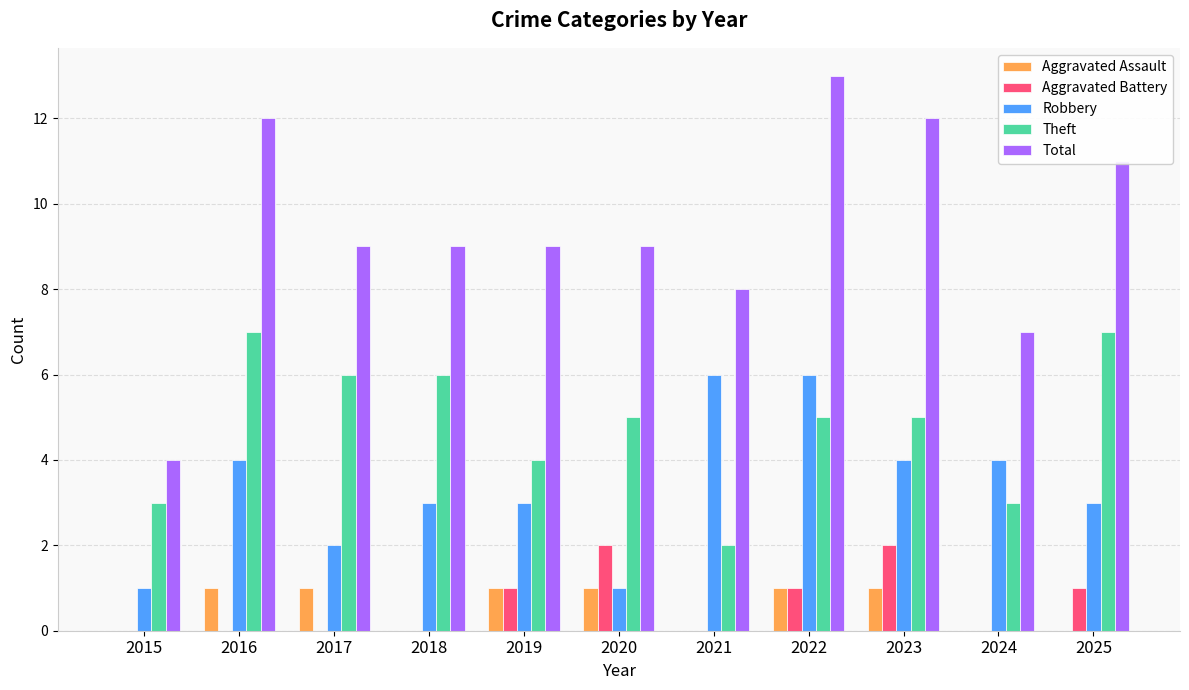

Reading left to right, transcribe all the data shown in this chart.

Aggravated Assault: 2015=0	2016=1	2017=1	2018=0	2019=1	2020=1	2021=0	2022=1	2023=1	2024=0	2025=0
Aggravated Battery: 2015=0	2016=0	2017=0	2018=0	2019=1	2020=2	2021=0	2022=1	2023=2	2024=0	2025=1
Robbery: 2015=1	2016=4	2017=2	2018=3	2019=3	2020=1	2021=6	2022=6	2023=4	2024=4	2025=3
Theft: 2015=3	2016=7	2017=6	2018=6	2019=4	2020=5	2021=2	2022=5	2023=5	2024=3	2025=7
Total: 2015=4	2016=12	2017=9	2018=9	2019=9	2020=9	2021=8	2022=13	2023=12	2024=7	2025=11